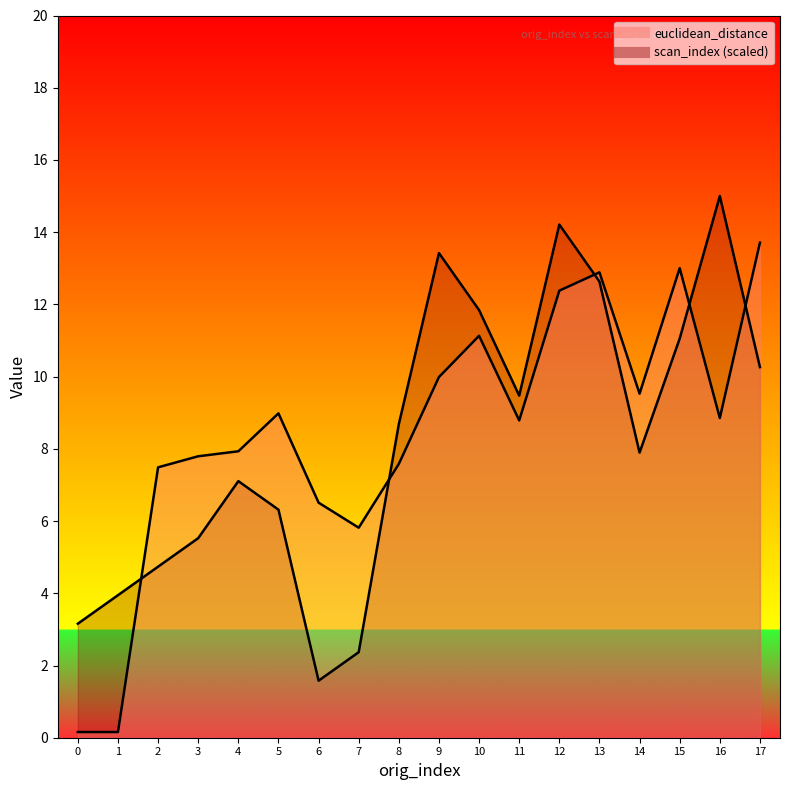

At which category is the sum across all series the highest?

12